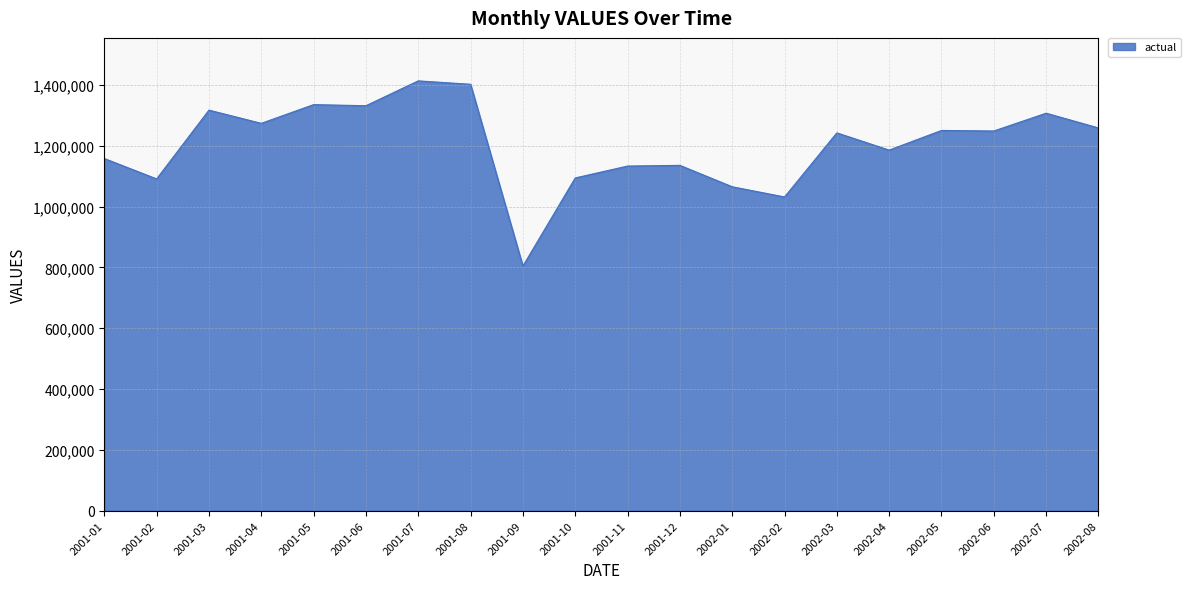

What is the maximum value shown in the chart?

1413441